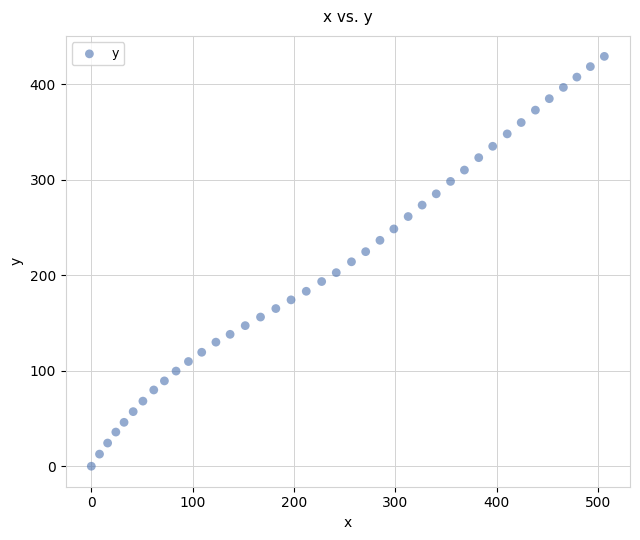

What is the range of Y values (max minus min)?

429.4